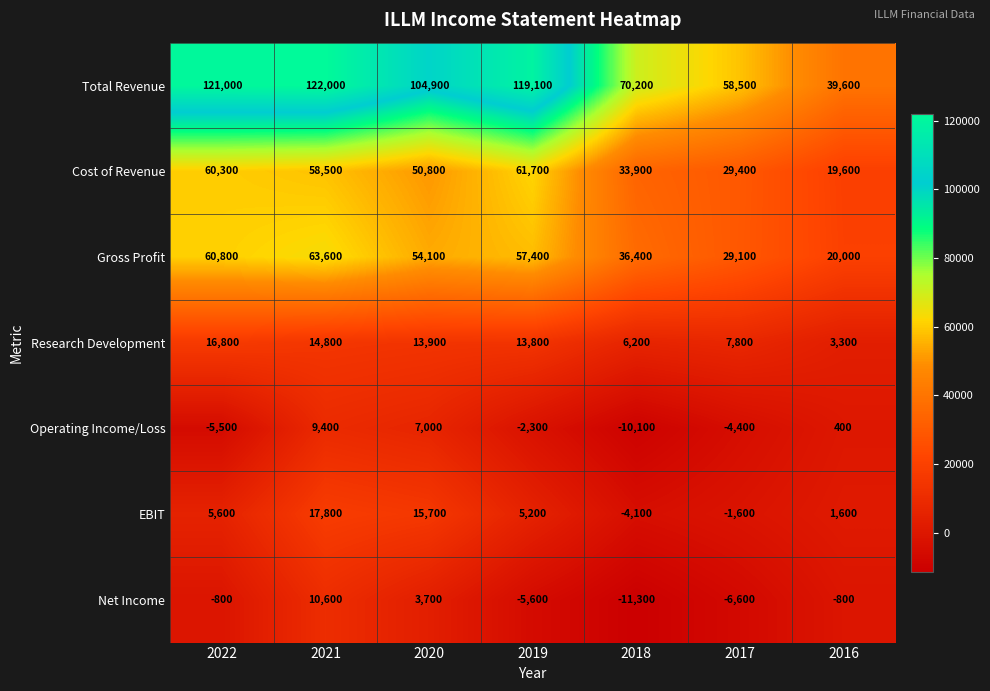

Where is EBIT nearest to the value 6850?

2022